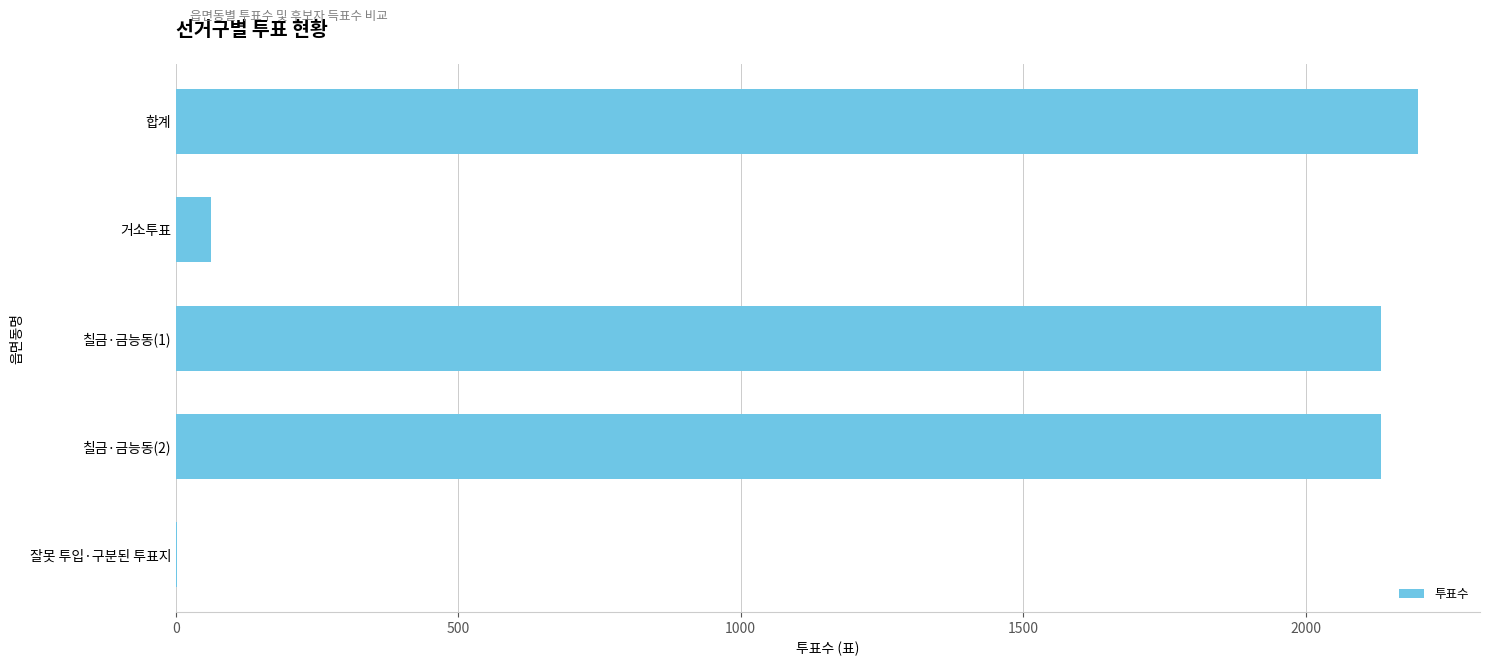

Reading bottom to top, list all the values displayed in this chart.

잘못 투입·구분된 투표지=2	칠금·금능동(2)=2134	칠금·금능동(1)=2134	거소투표=63	합계=2199